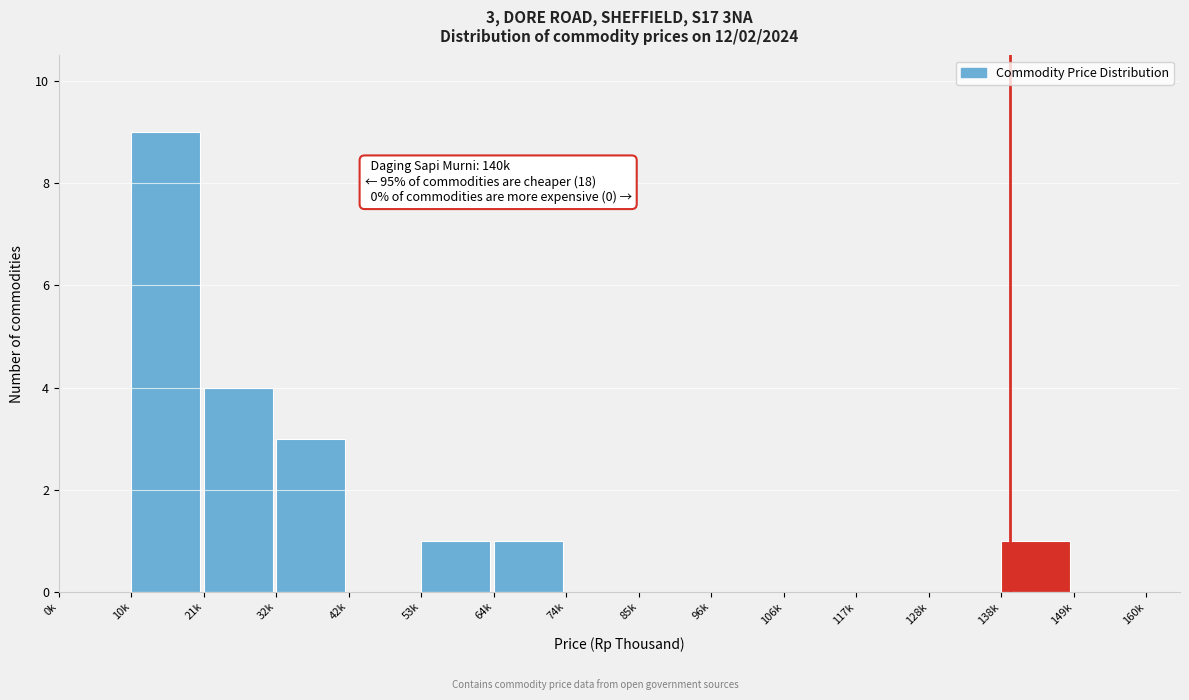

Reading right to left, extract all data points from this chart.

149k=0	138k=1	128k=0	117k=0	106k=0	96k=0	85k=0	74k=0	64k=1	53k=1	42k=0	32k=3	21k=4	10k=9	0k=0